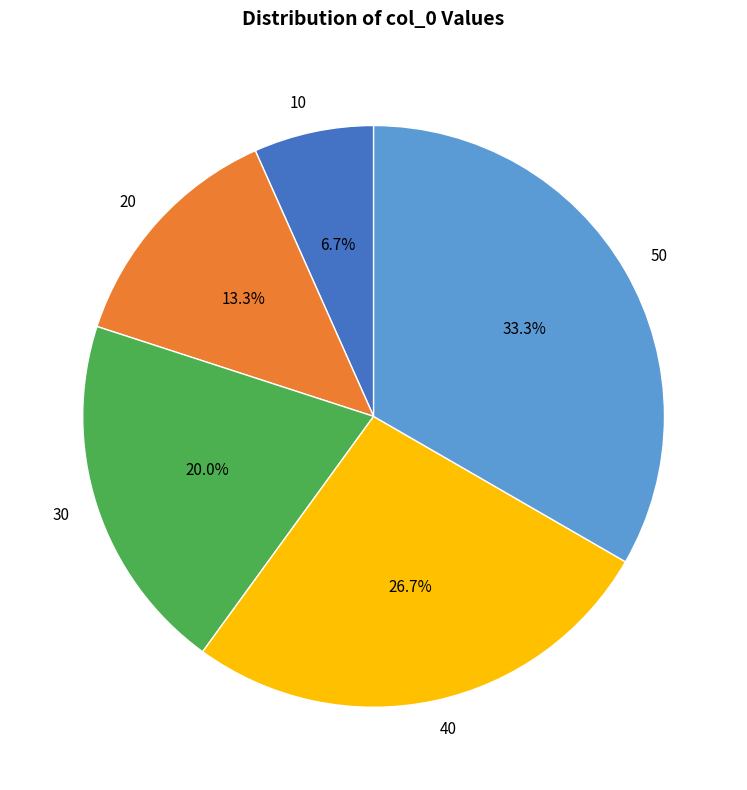

How many slices are in this pie chart?

5